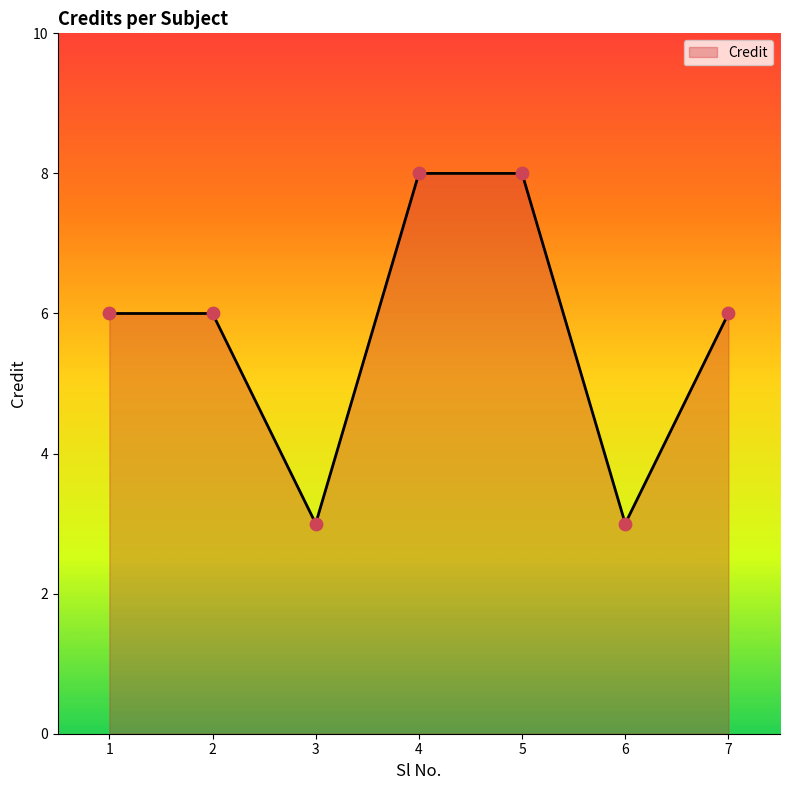

Between 4 and 3, which is larger?

4